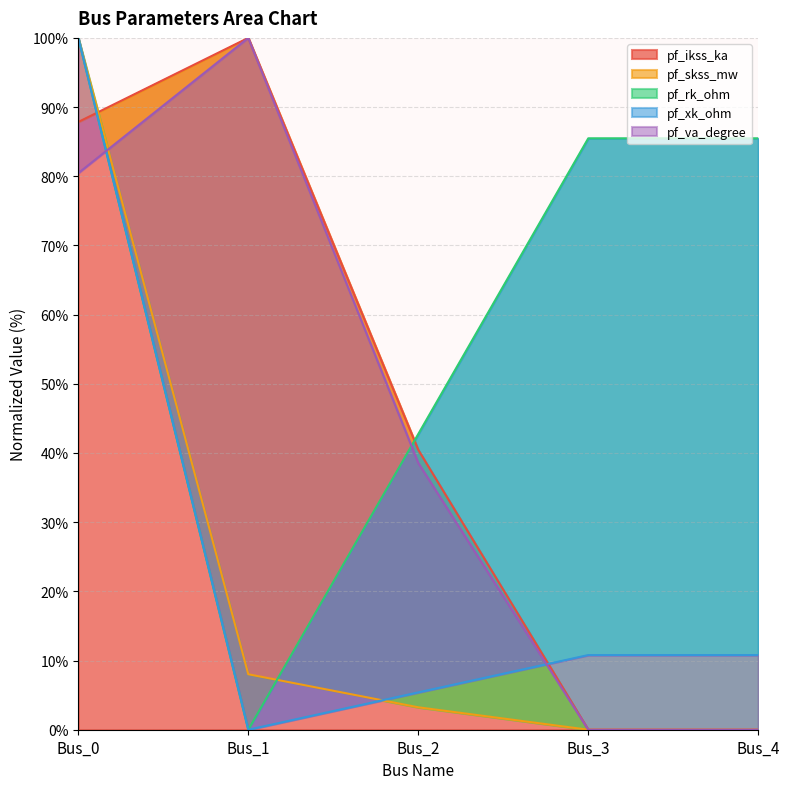

At which category is the sum across all series the highest?

Bus_0